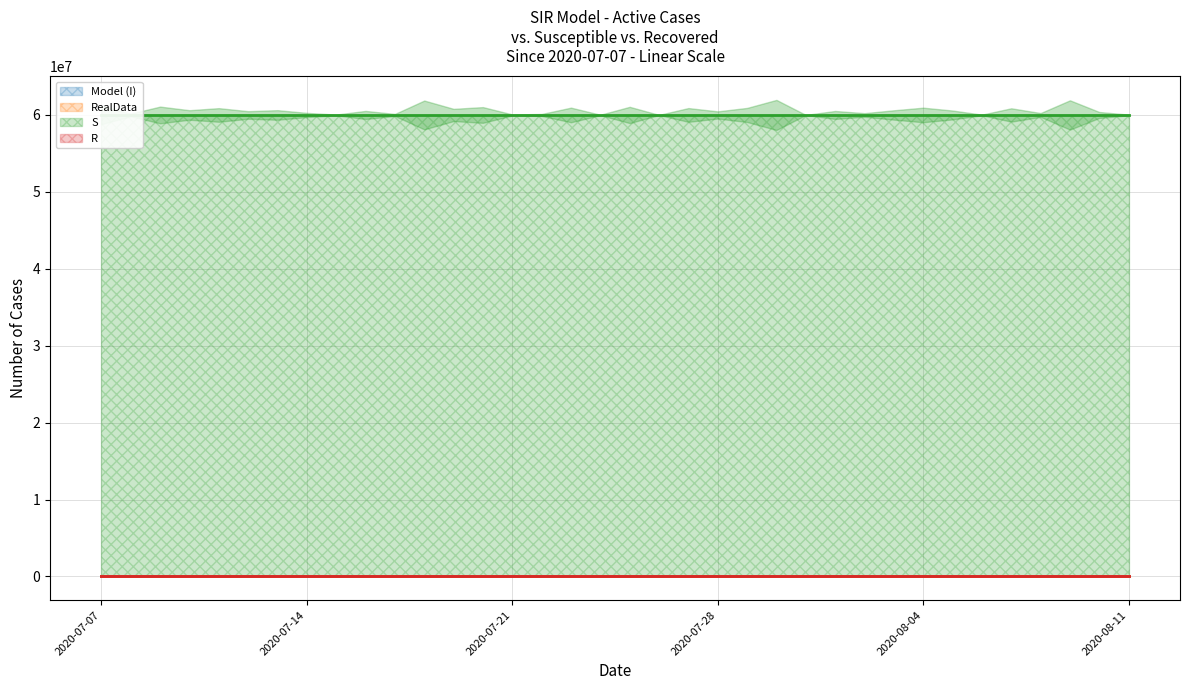

The value of RealData at 2020-07-15 is 97. True or false?

False